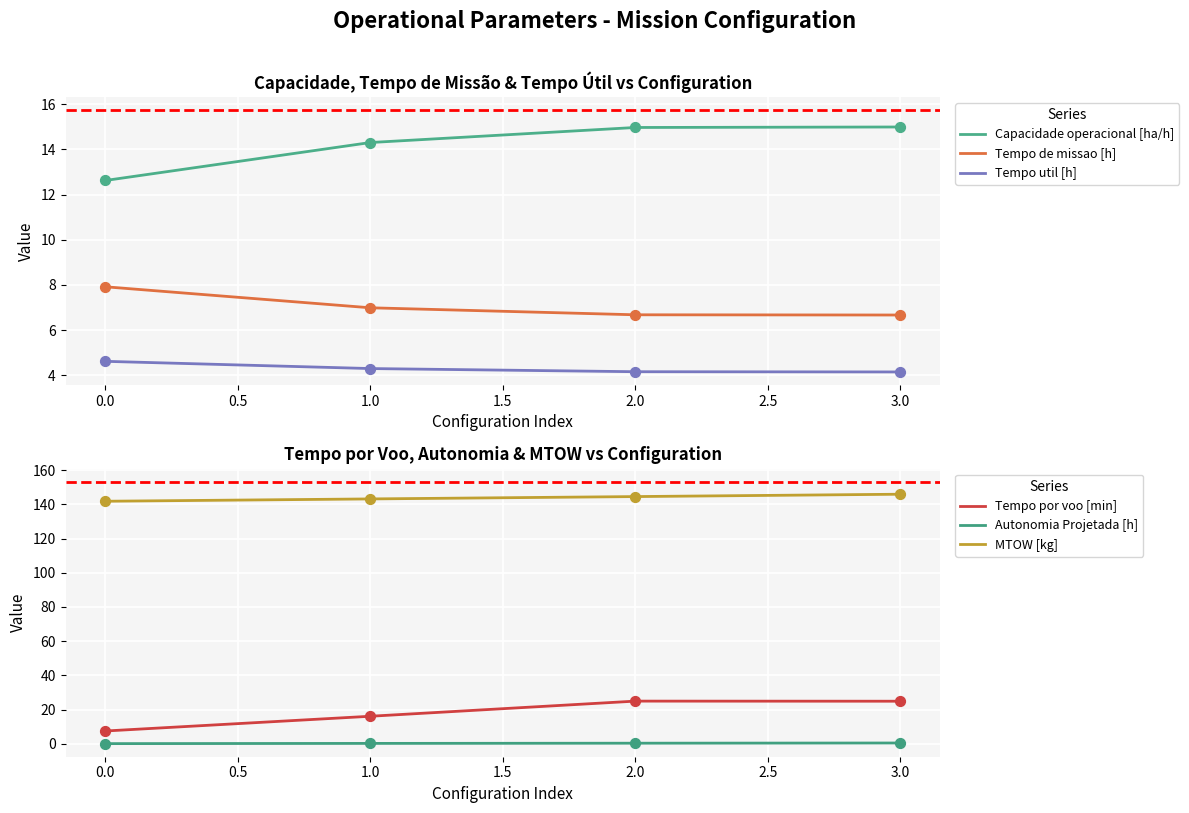

True or false: Tempo de missao [h] and Tempo util [h] intersect in this chart.

False